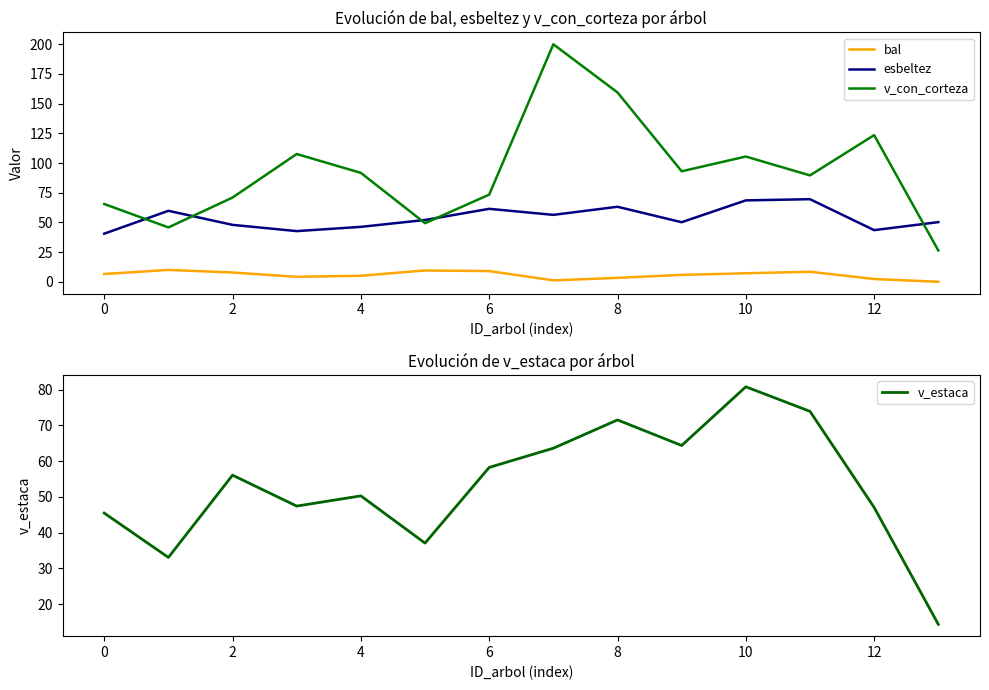

What are all the series names shown in the legend?

bal, esbeltez, v_con_corteza, v_estaca